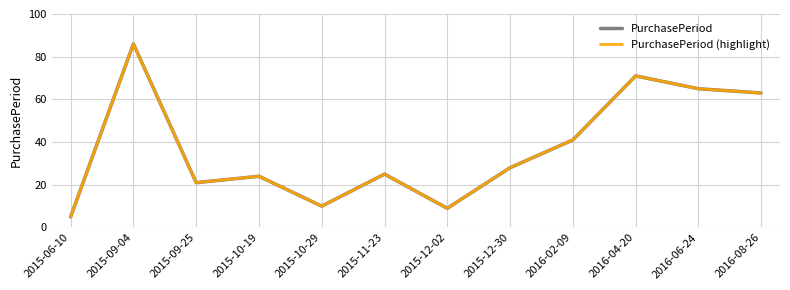

Which category has the highest value across all series?

2015-09-04